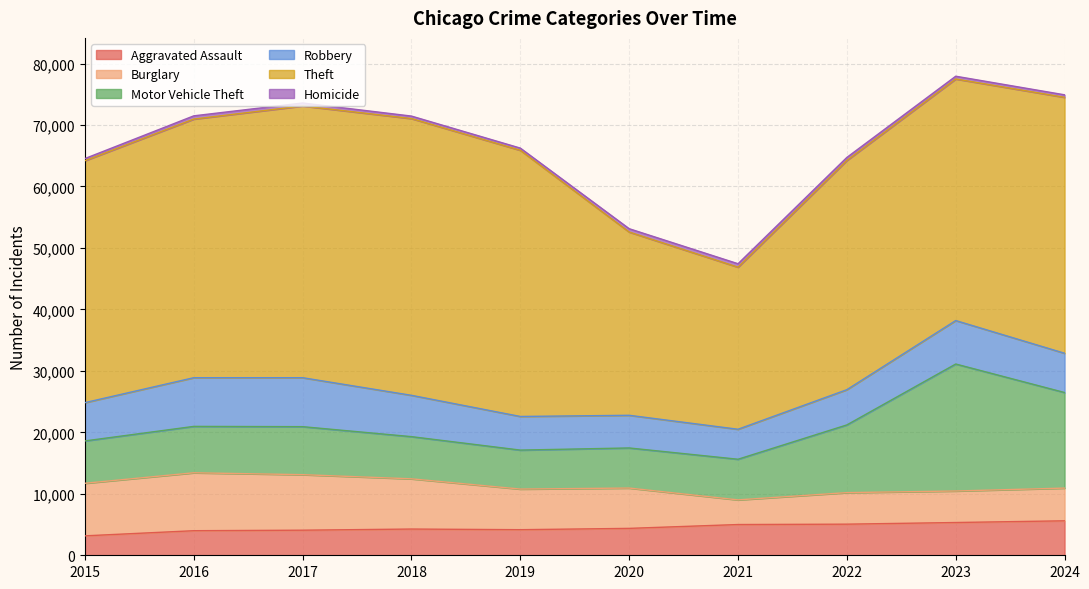

What is the difference between the Aggravated Assault values at 2023 and 2017?

1249